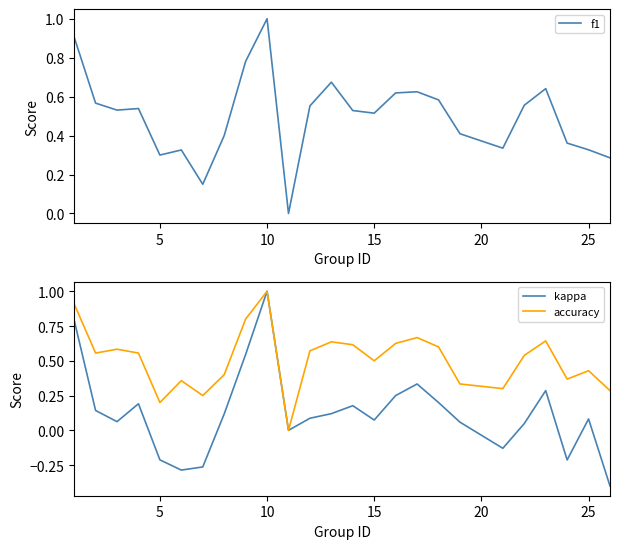

Is it true that f1 equals 0.2 at 5?

False